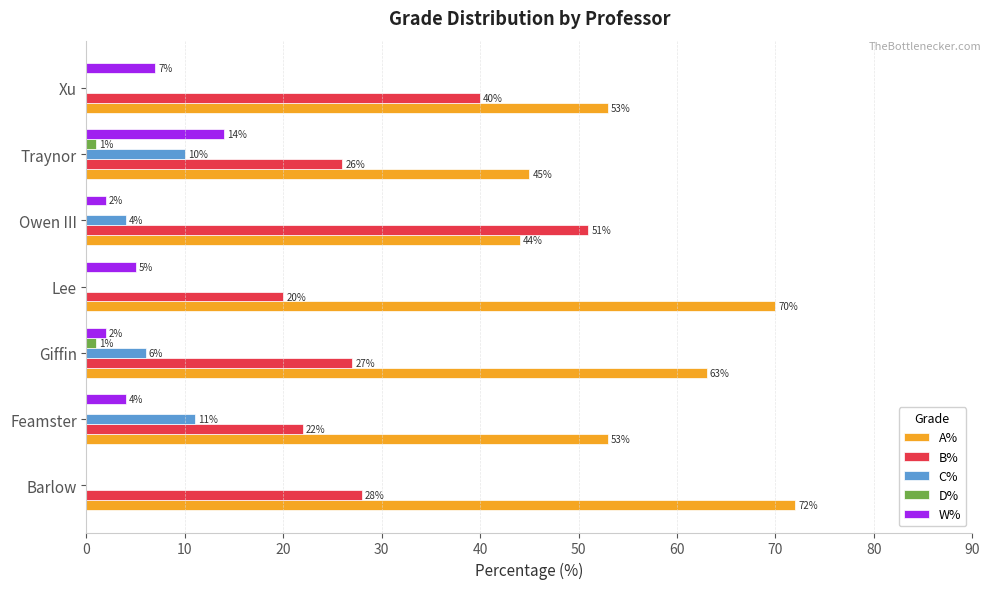

Which series has the largest total across all categories?

A%